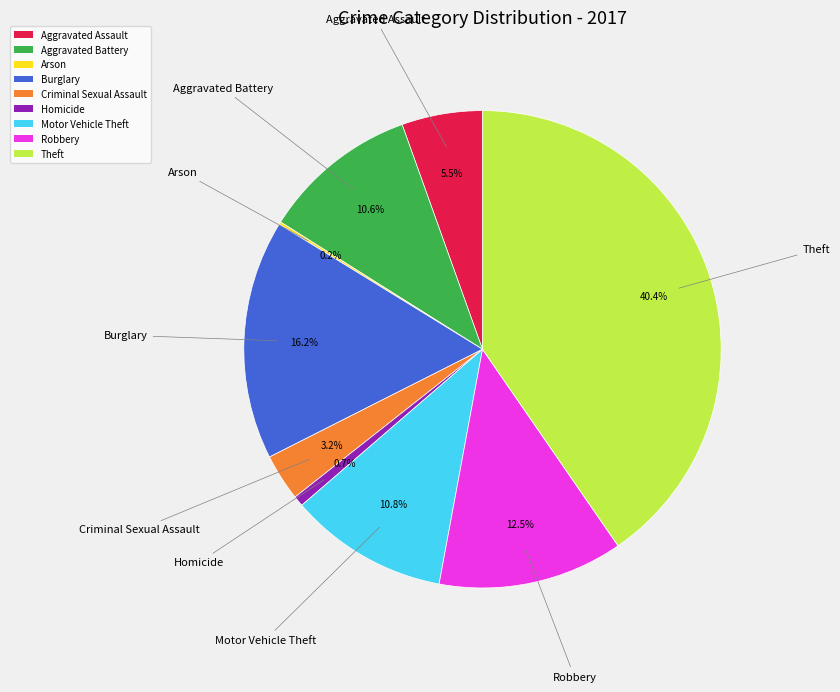

Between Aggravated Battery and Robbery, which is larger?

Robbery